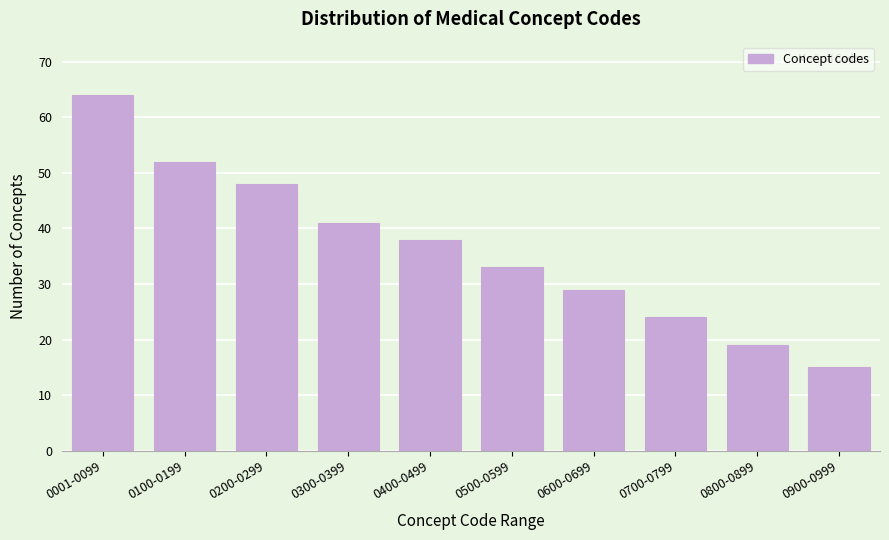

Reading left to right, what are all the values shown in this chart?

0001-0099=64	0100-0199=52	0200-0299=48	0300-0399=41	0400-0499=38	0500-0599=33	0600-0699=29	0700-0799=24	0800-0899=19	0900-0999=15